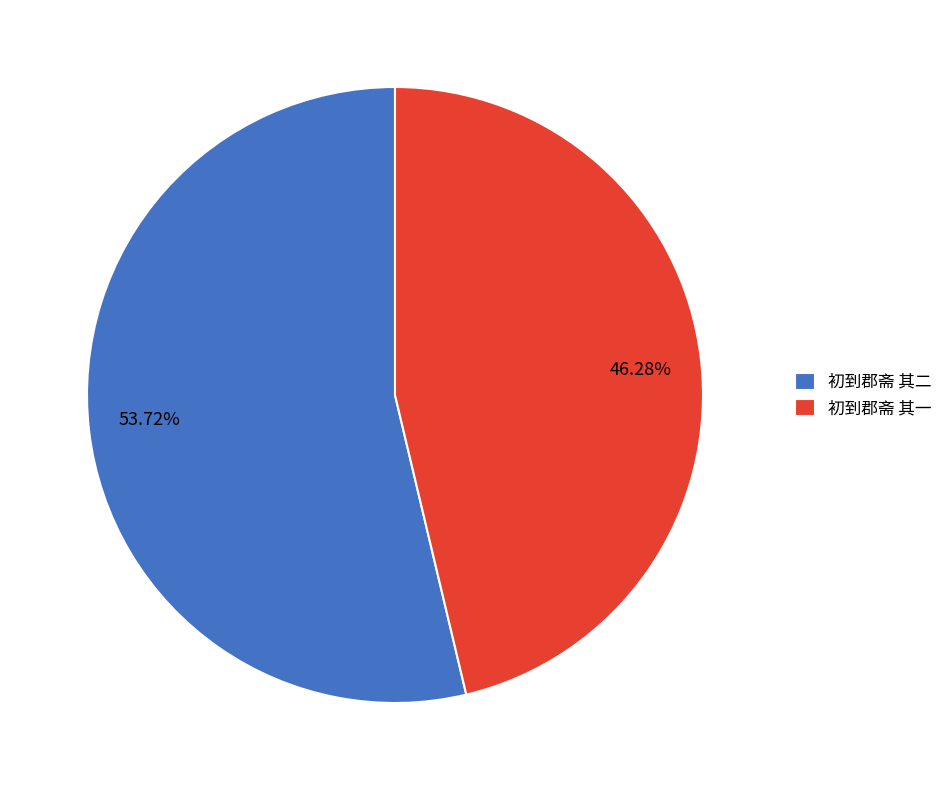

Which slice represents more than half of the pie?

初到郡斋 其二